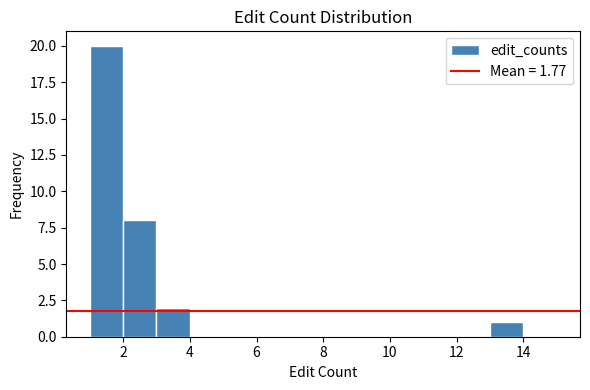

What is the height of the bar covering 2 to 3 on the x-axis? The values are not printed on the chart, so give them approximately, as read against the axis.

8